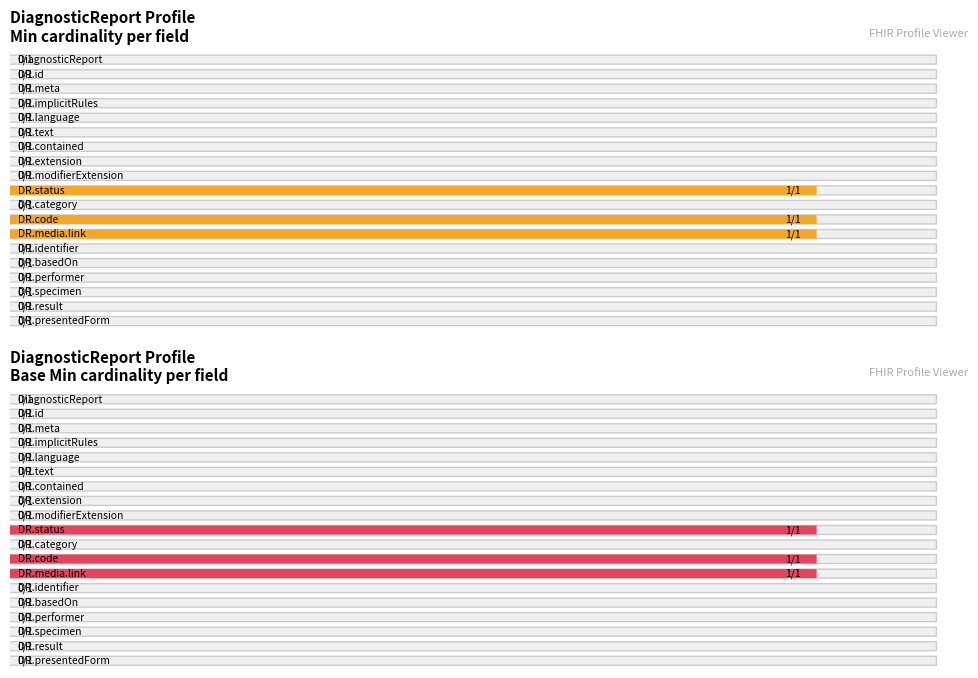

What is the label of the 13th bar from the left?

DiagnosticReport.media.link